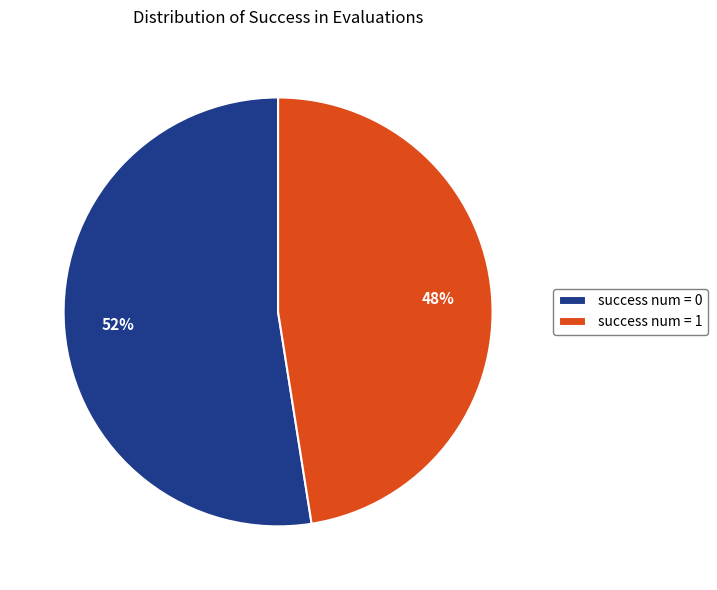

Do success num = 0 and success num = 1 together represent more than half of the pie?

Yes